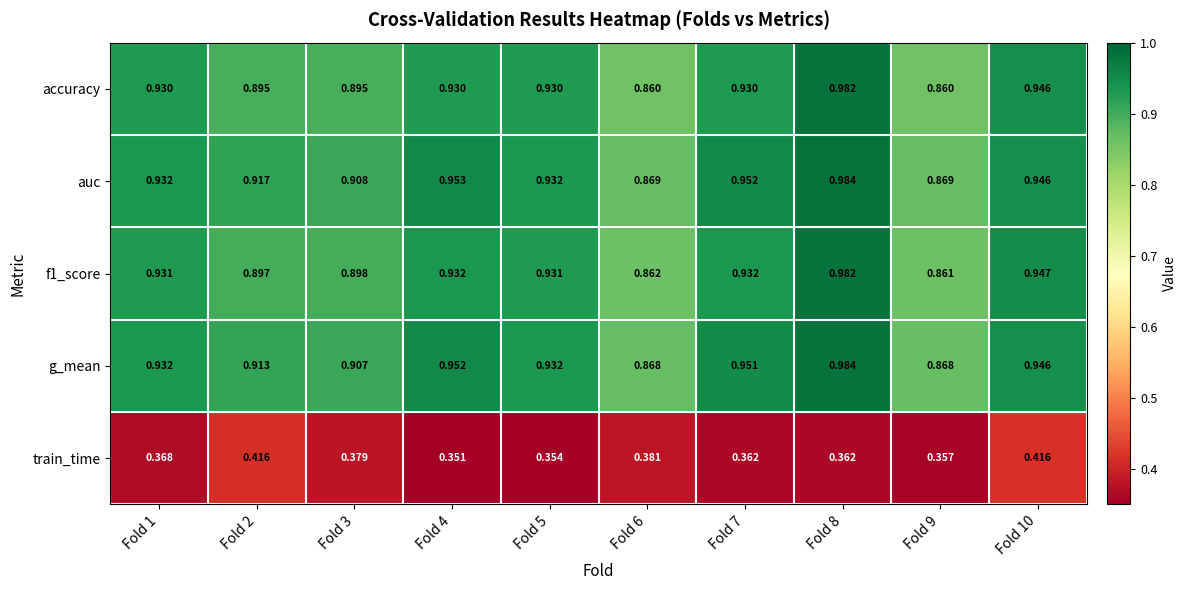

What is the total value across all series at Fold 2?

4.0